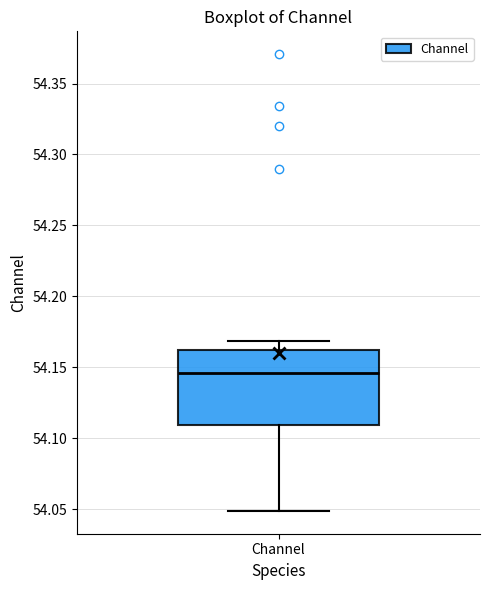

Transcribe this box plot: give where the median line is, the range the box spans, and where the two whiskers end, as read against the y-axis. The values are not printed on the chart, so give them approximately, as read against the axis.

median 54.145, box 54.110 to 54.160, whiskers 54.050 to 54.170